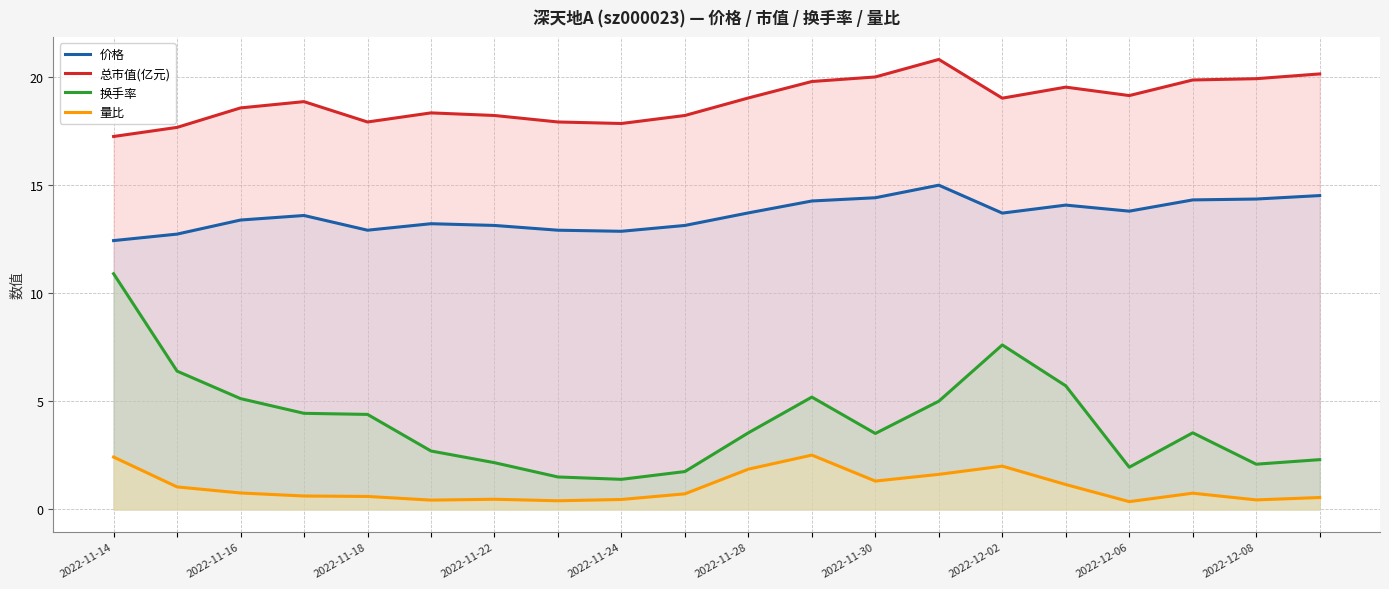

Where does the 总市值(亿元) series first go above 19?

2022-11-28